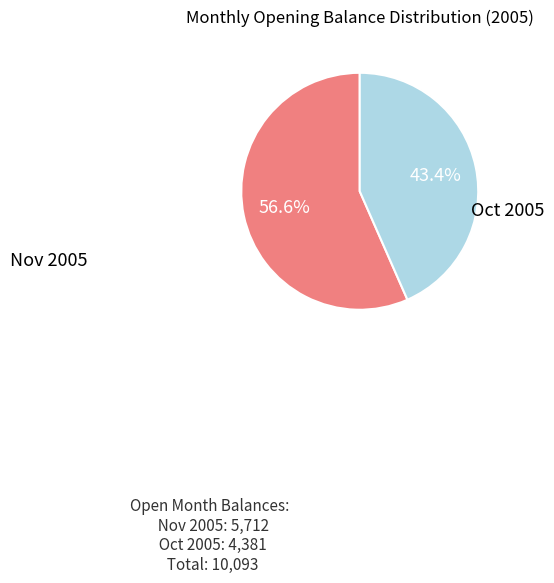

To the nearest percent, what is the average slice percentage?

50%